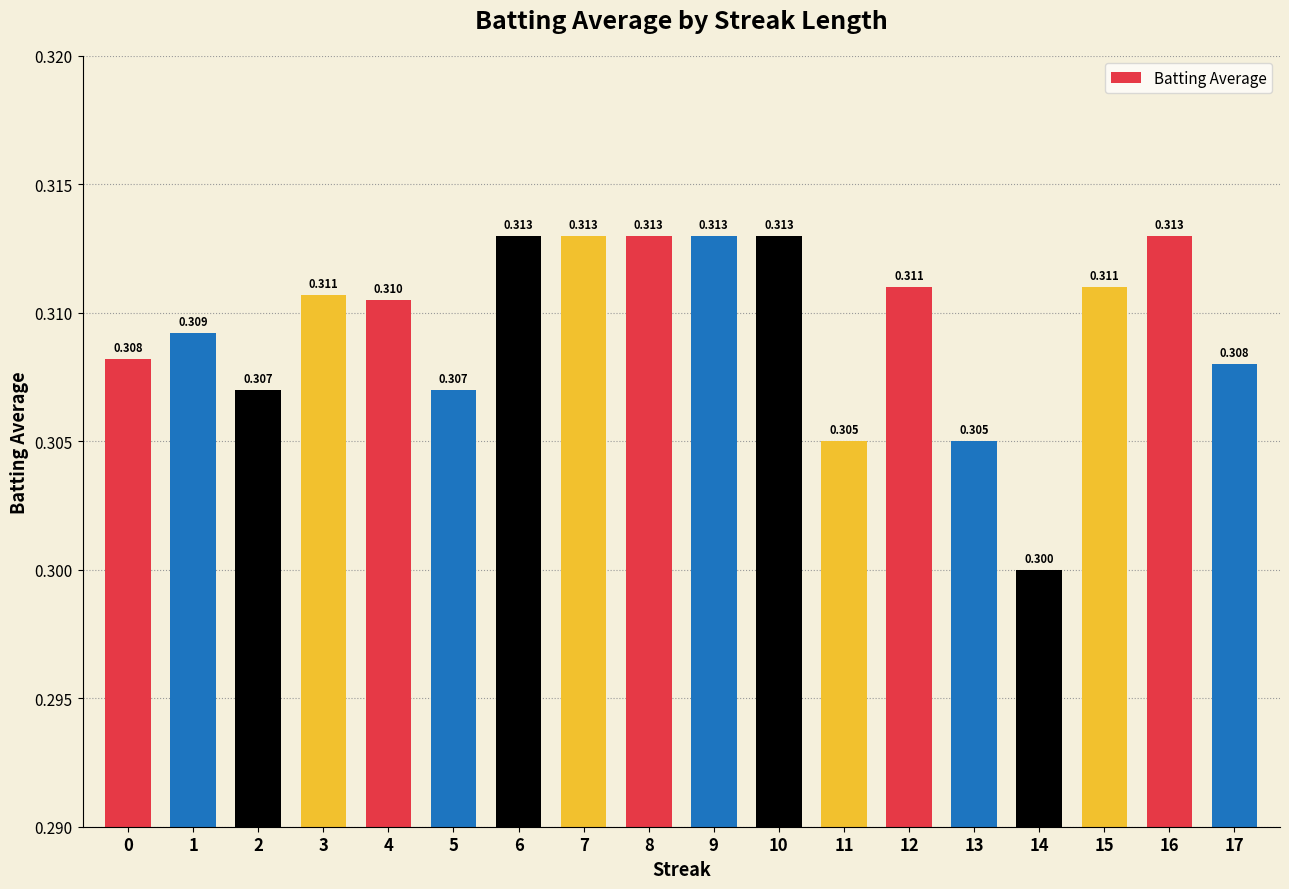

What is the greatest value displayed?

0.3